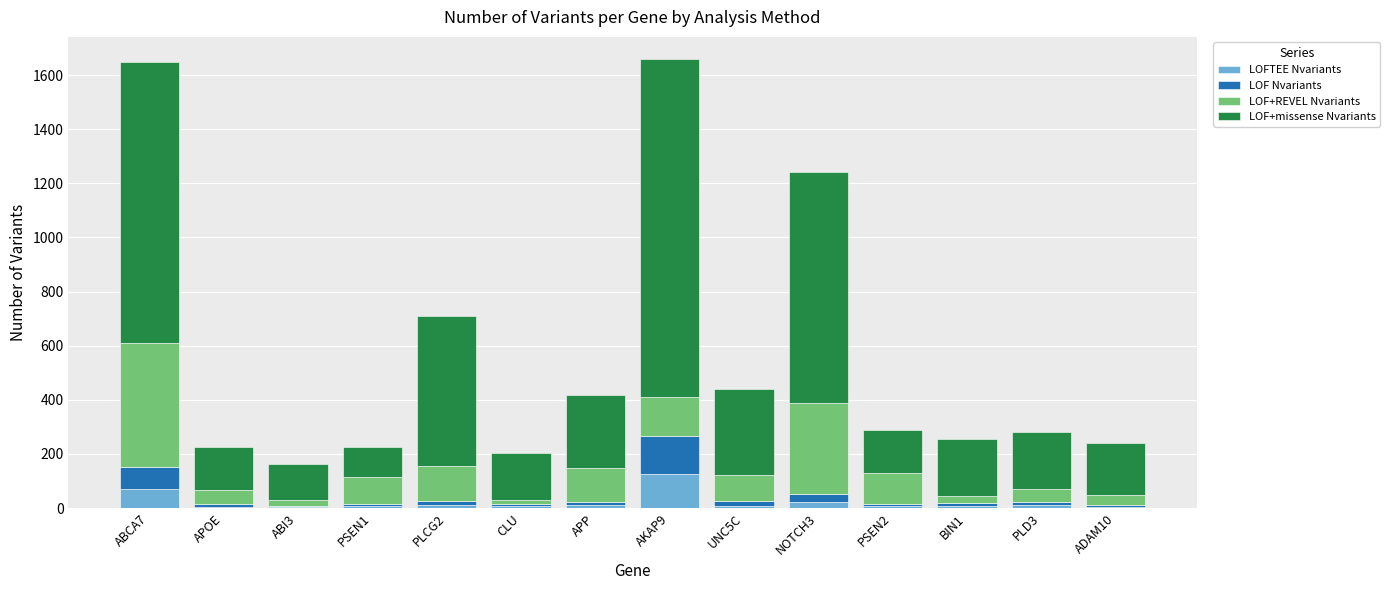

What is the highest value of the LOFTEE Nvariants series?

125